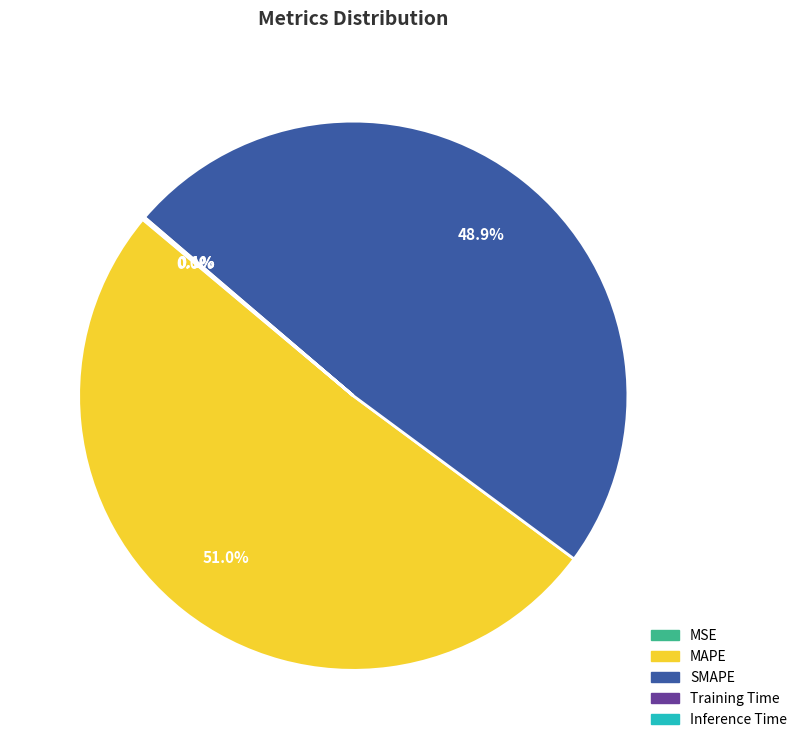

Does any single category account for the majority?

Yes